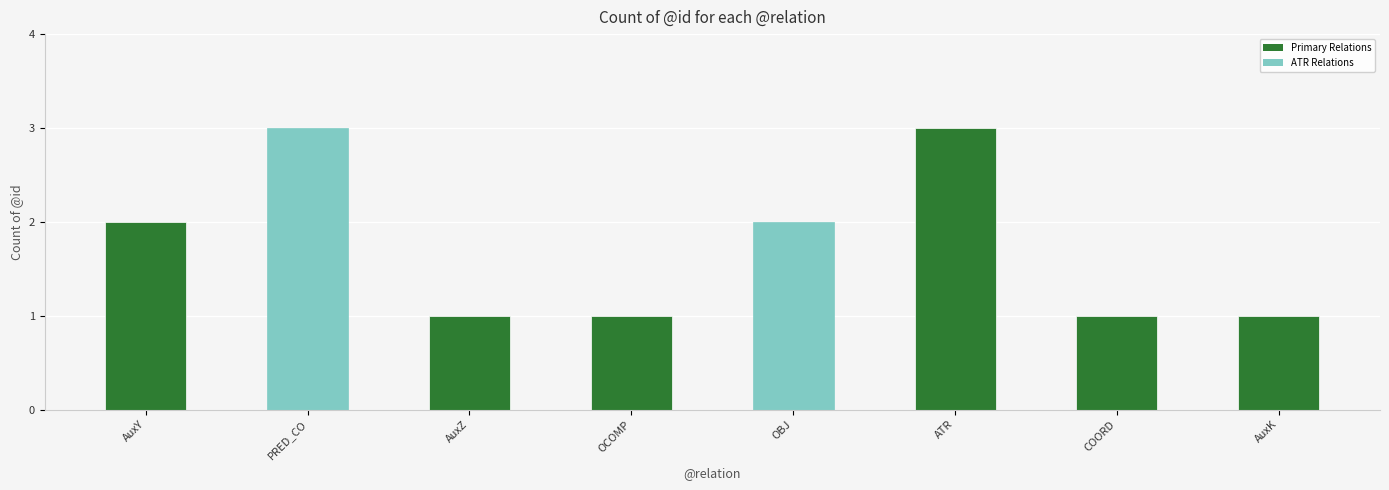

What is the maximum value shown in the chart?

3